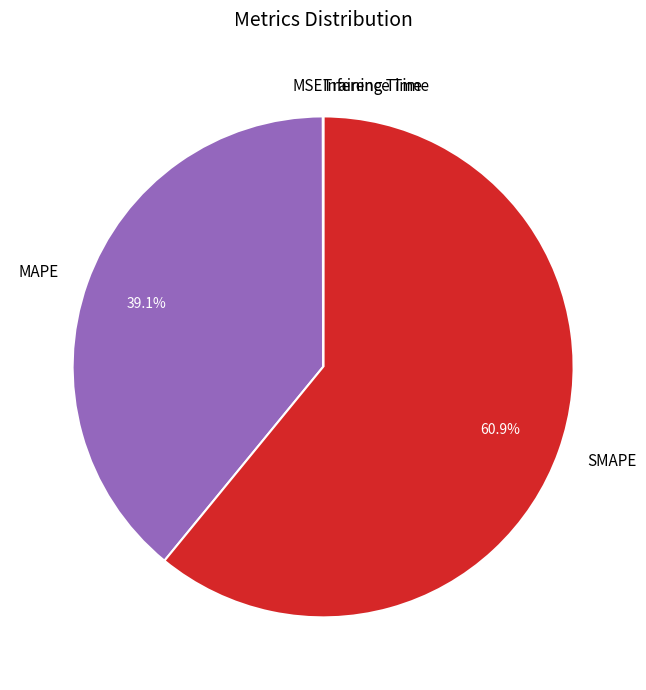

Which slice is the largest?

SMAPE